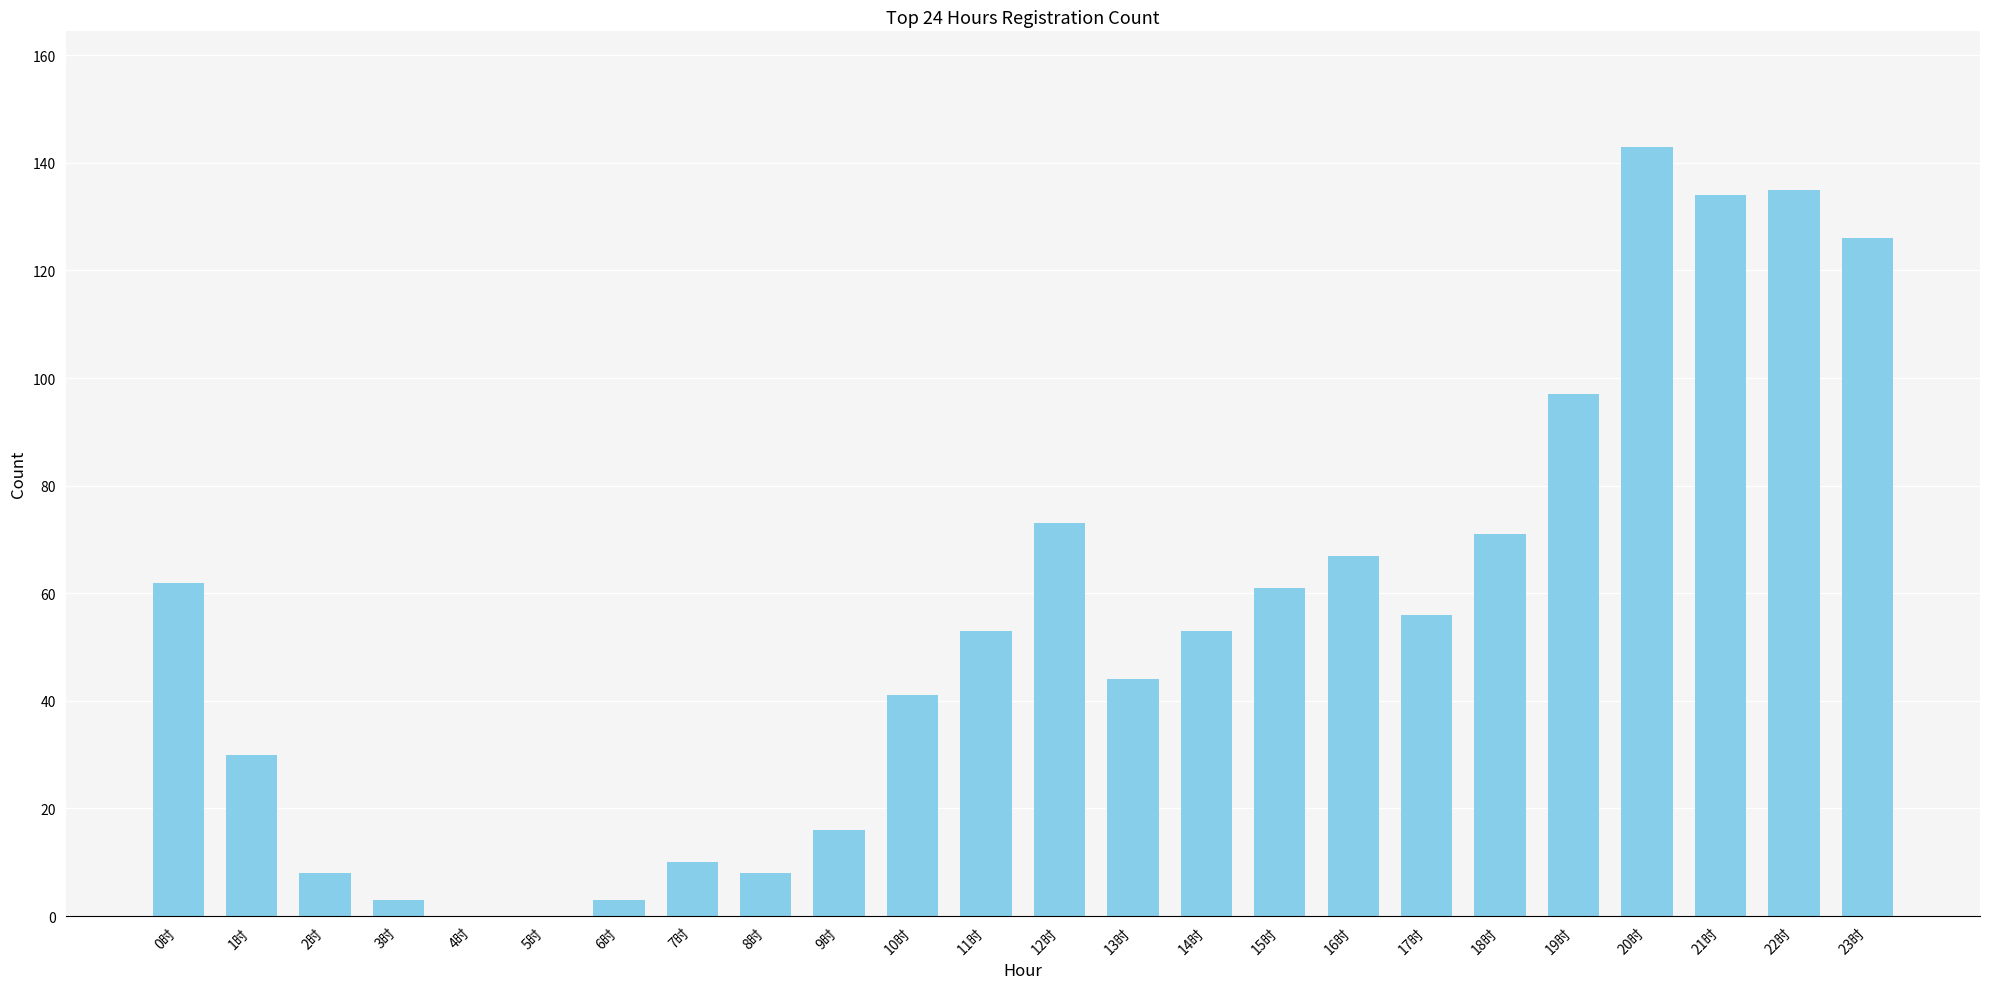

Reading left to right, what are all the values shown in this chart?

0时=62	1时=30	2时=8	3时=3	4时=0	5时=0	6时=3	7时=10	8时=8	9时=16	10时=41	11时=53	12时=73	13时=44	14时=53	15时=61	16时=67	17时=56	18时=71	19时=97	20时=143	21时=134	22时=135	23时=126